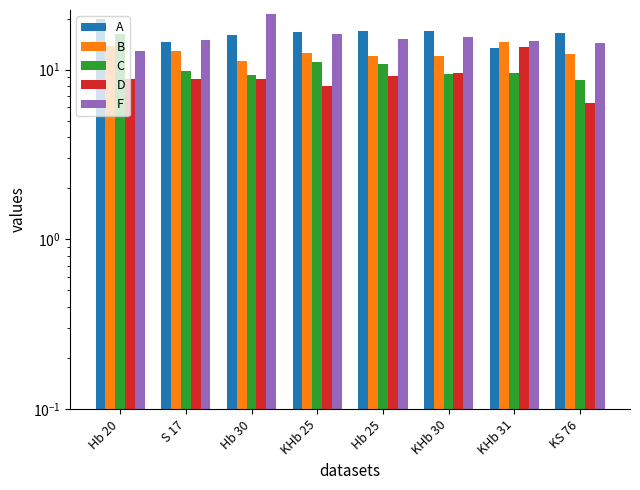

Reading right to left, what are all the values shown in this chart?

A: KS 76=16.4	KHb 31=13.5	KHb 30=17.0	Hb 25=17.0	KHb 25=16.7	Hb 30=16.0	S 17=14.5	Hb 20=19.9
B: KS 76=12.3	KHb 31=14.5	KHb 30=12.0	Hb 25=12.0	KHb 25=12.5	Hb 30=11.2	S 17=12.9	Hb 20=13.8
C: KS 76=8.7	KHb 31=9.6	KHb 30=9.5	Hb 25=10.8	KHb 25=11.1	Hb 30=9.3	S 17=9.8	Hb 20=16.3
D: KS 76=6.3	KHb 31=13.5	KHb 30=9.6	Hb 25=9.1	KHb 25=8.0	Hb 30=8.9	S 17=8.9	Hb 20=8.9
F: KS 76=14.4	KHb 31=14.8	KHb 30=15.5	Hb 25=15.1	KHb 25=16.2	Hb 30=21.1	S 17=15.0	Hb 20=12.9